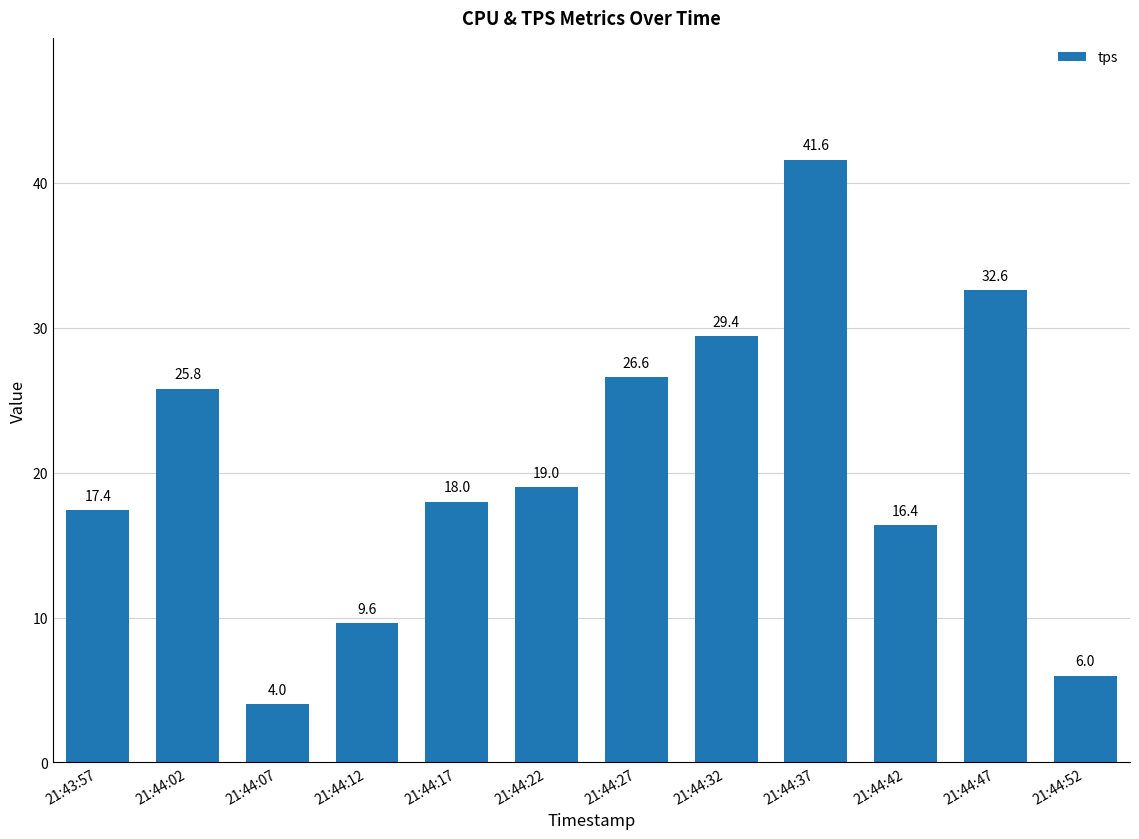

What is the change in value from 21:44:37 to 21:44:42?

-25.2